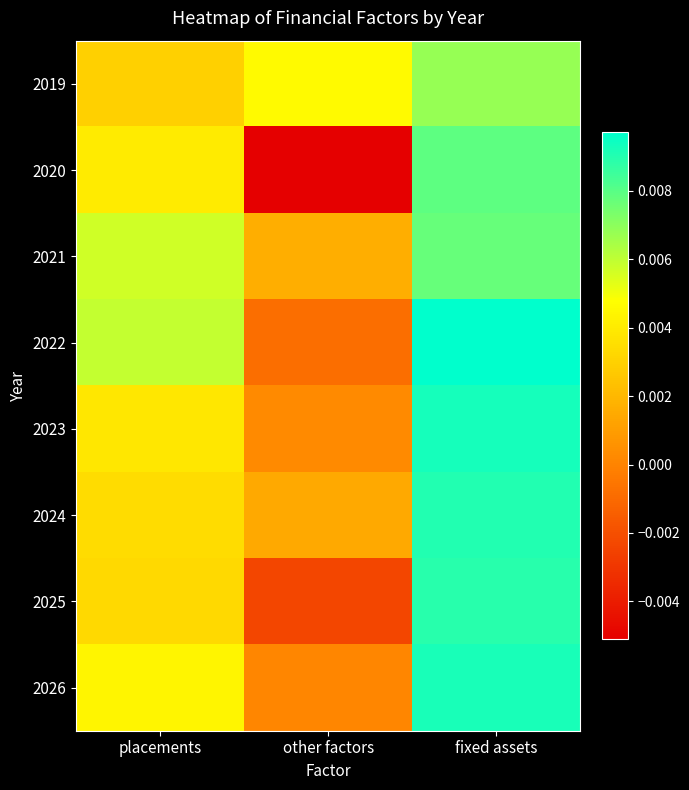

What is the total value across all series at fixed assets?

0.1